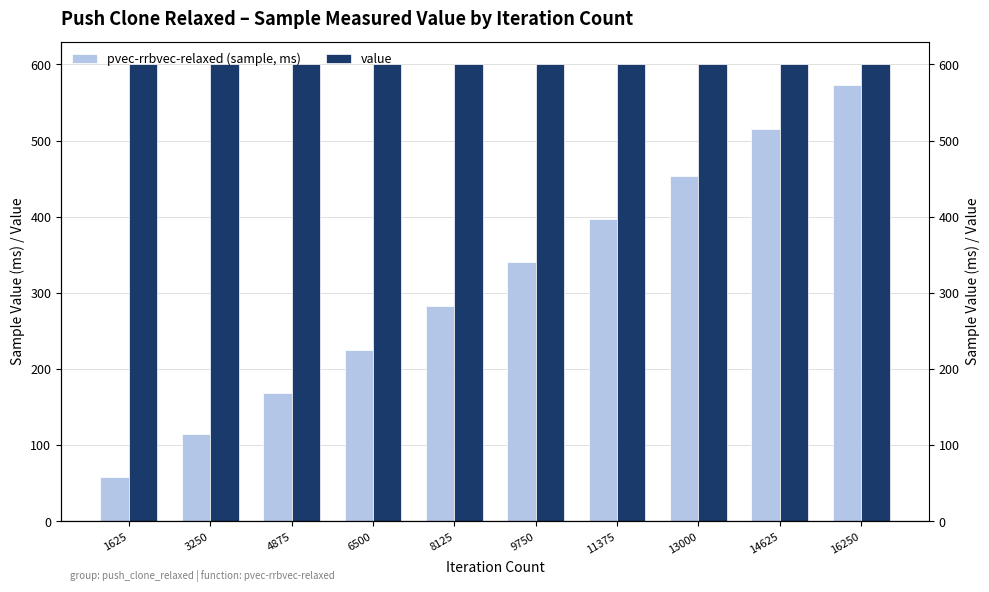

What is the approximate value of pvec-rrbvec-relaxed (sample, ms) at 11375?

397.1